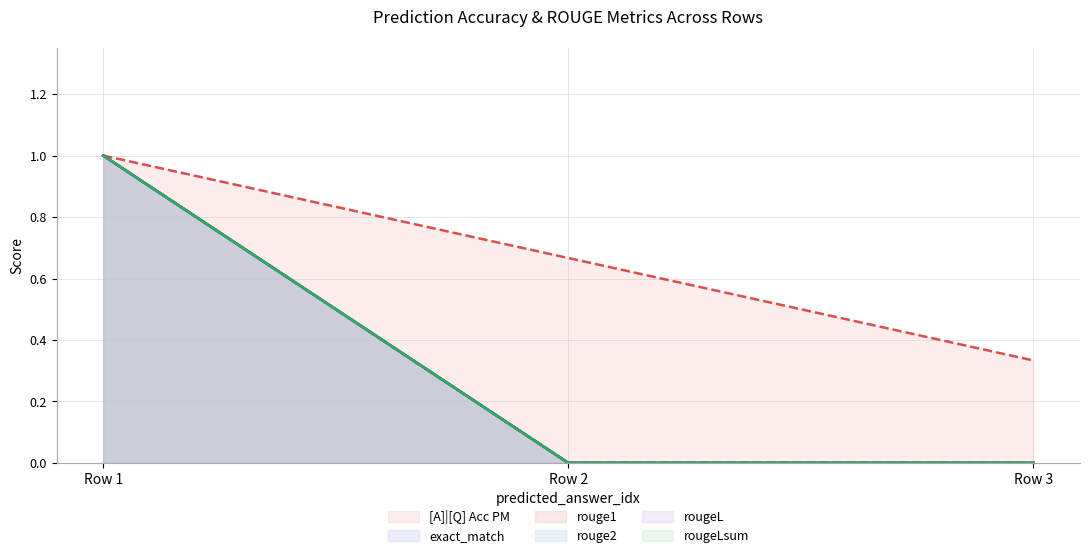

Does the chart have visible grid lines?

Yes